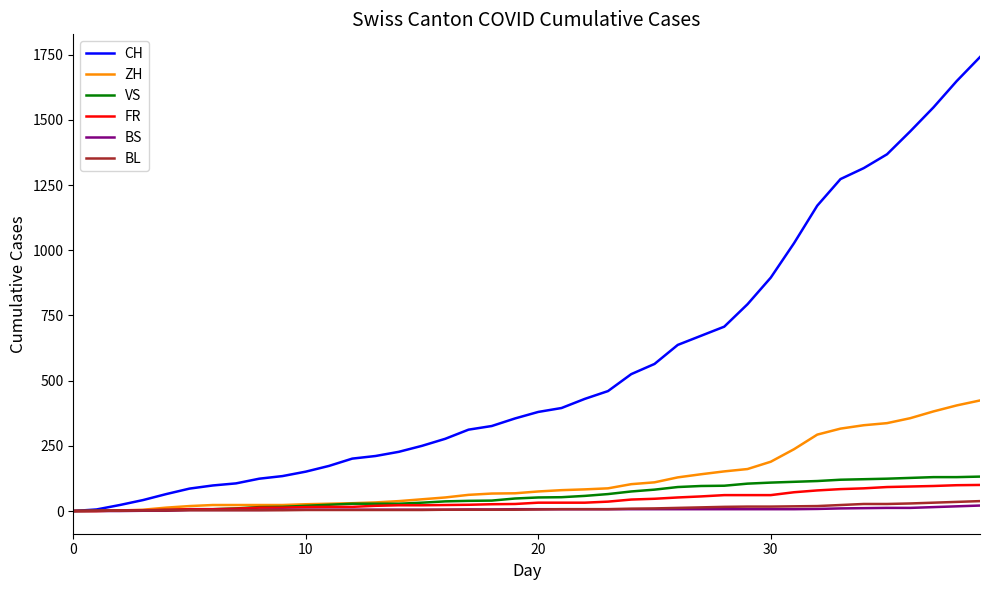

Which series has the largest total across all categories?

CH